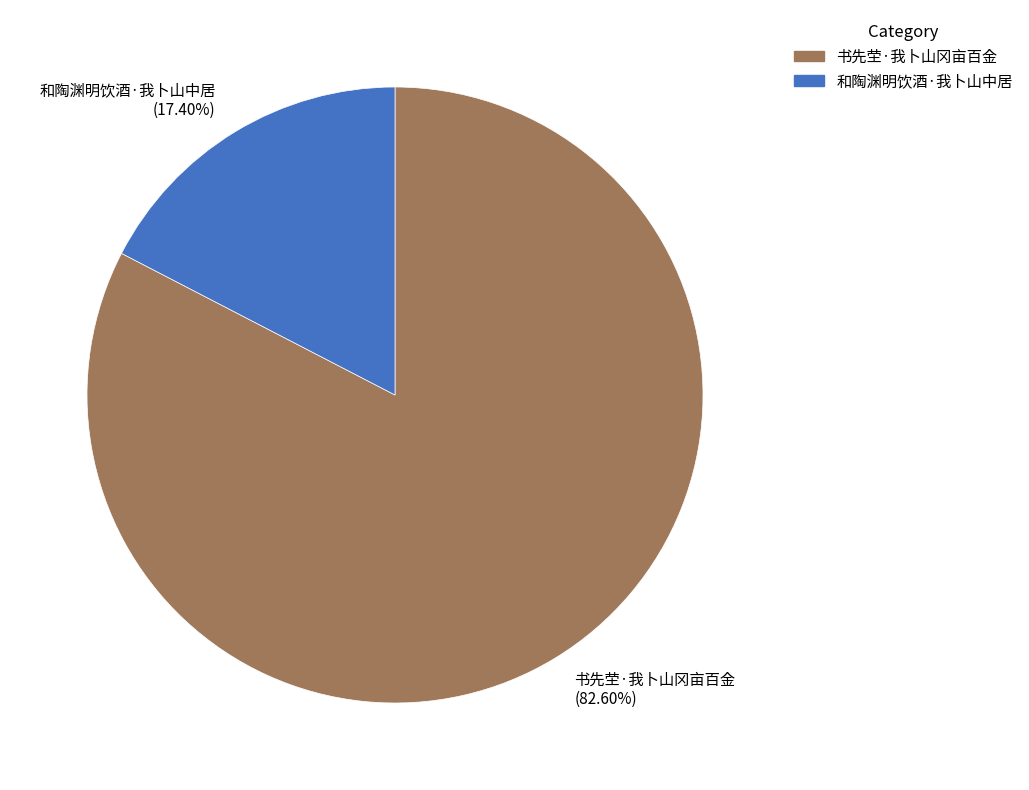

True or false: 和陶渊明饮酒·我卜山中居 accounts for 24% of the total.

False